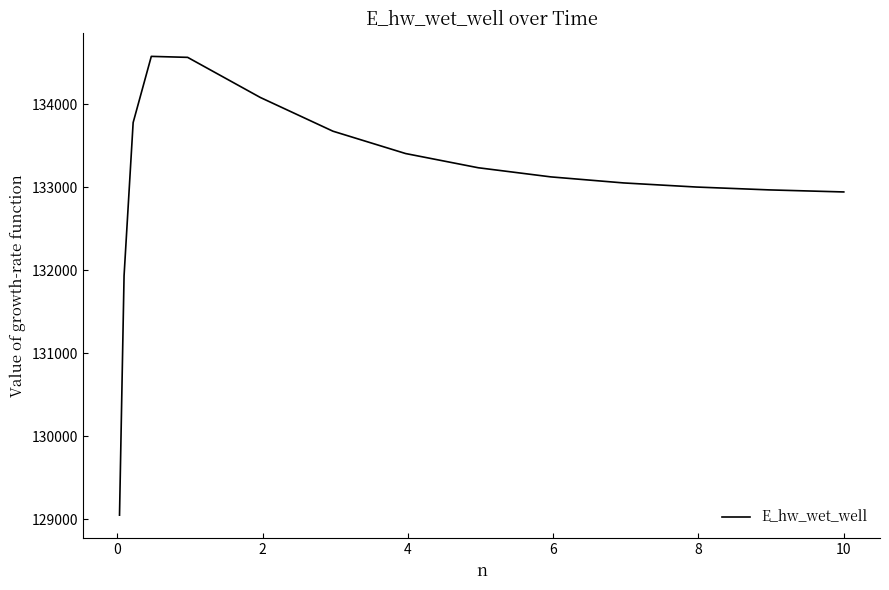

What is the maximum value shown in the chart?

134577.6